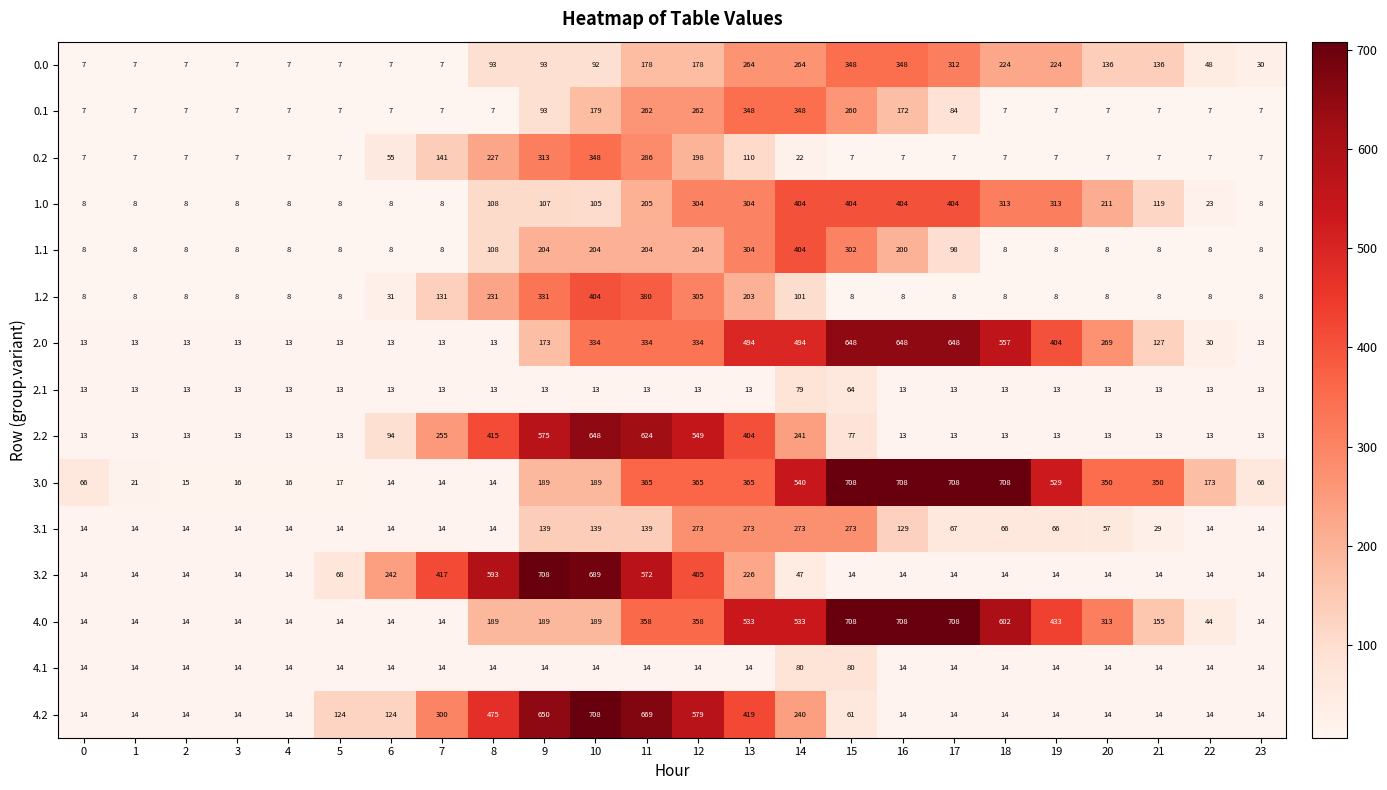

At which category is the sum across all series the highest?

11